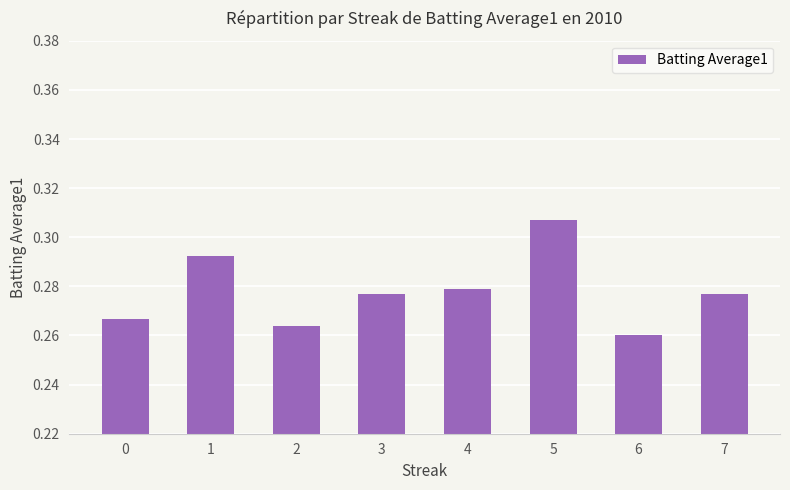

Where is the data nearest to the value 0?

6